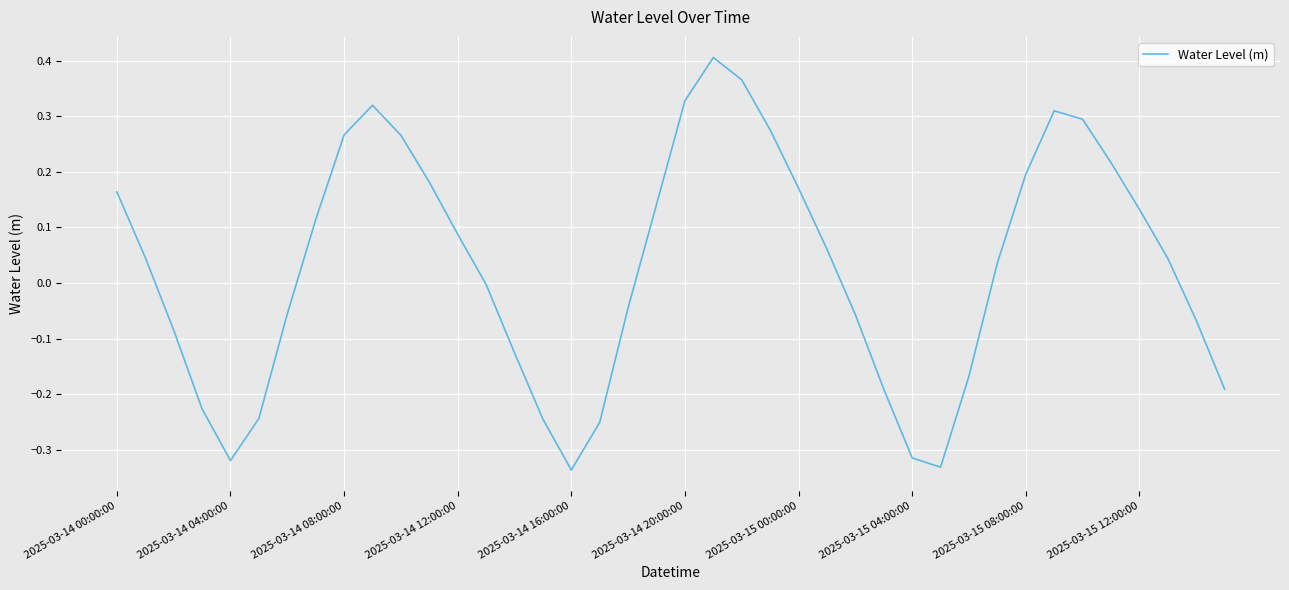

What is the value of the 22nd point from the left?

0.4